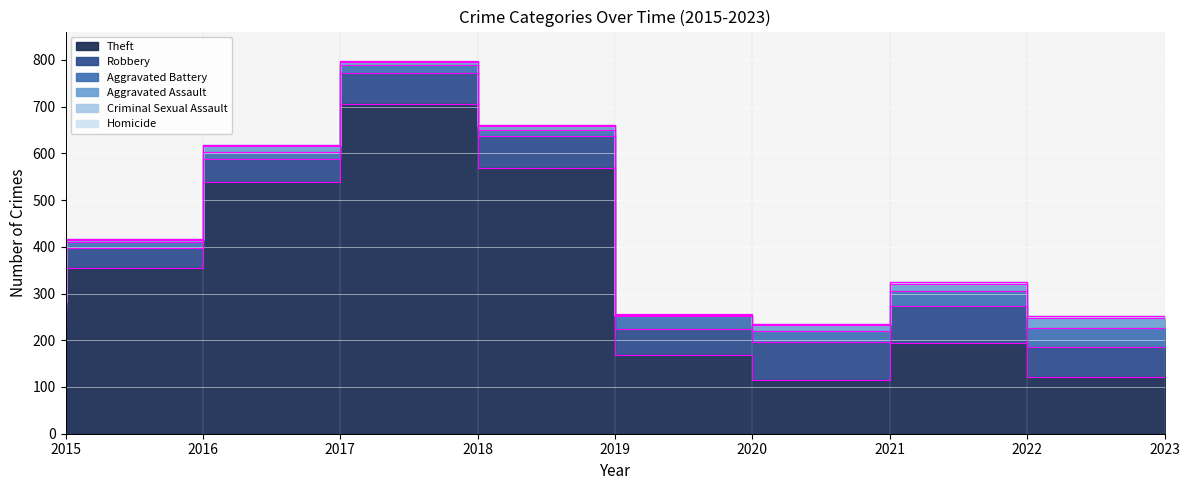

True or false: Aggravated Battery and Aggravated Assault cross at least once.

False